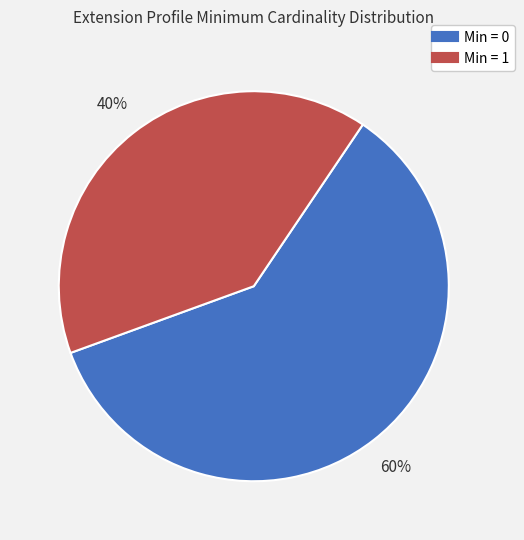

To the nearest percent, what is the average slice percentage?

50%